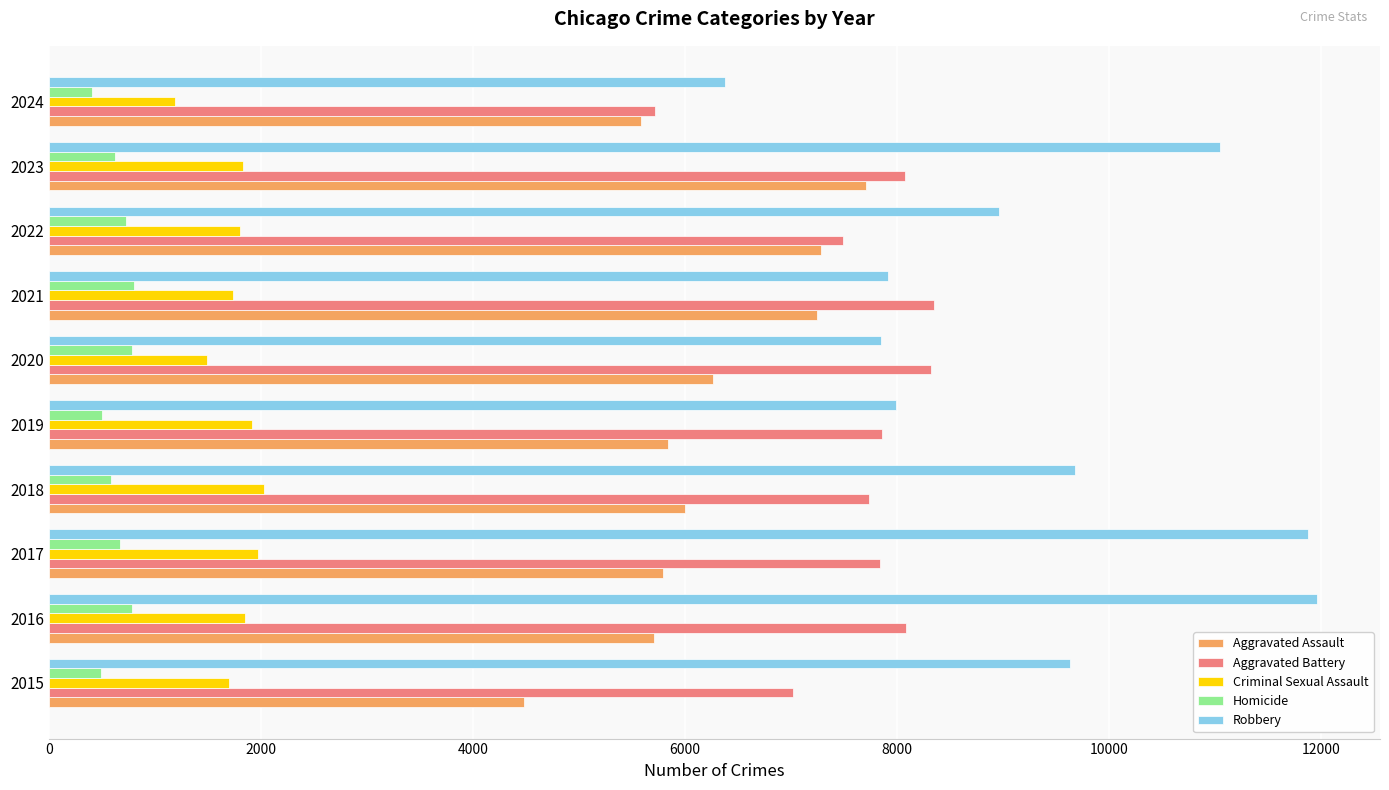

Is the value of Robbery at 2023 greater than the value of Aggravated Battery at 2024?

Yes